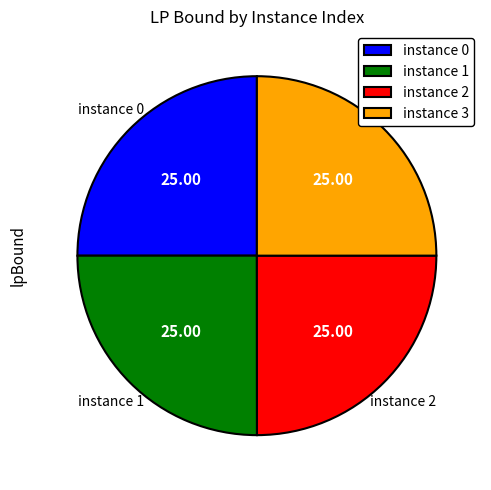

What is the ratio of the value at instance 2 to the value at instance 1?

1.0